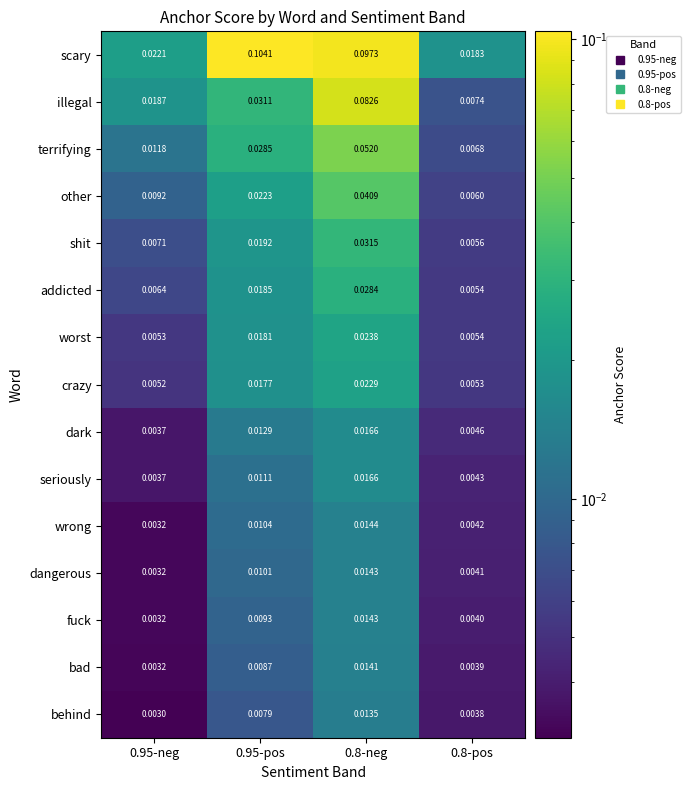

Which series changed the most between 0.95-neg and 0.8-neg?

scary